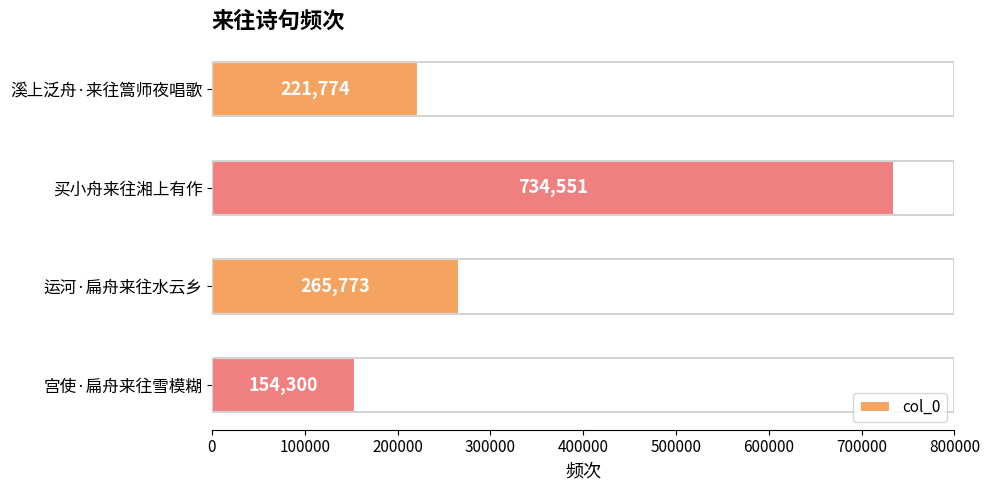

List the labels in order of value, smallest first.

宫使·扁舟来往雪模糊, 溪上泛舟·来往篙师夜唱歌, 运河·扁舟来往水云乡, 买小舟来往湘上有作